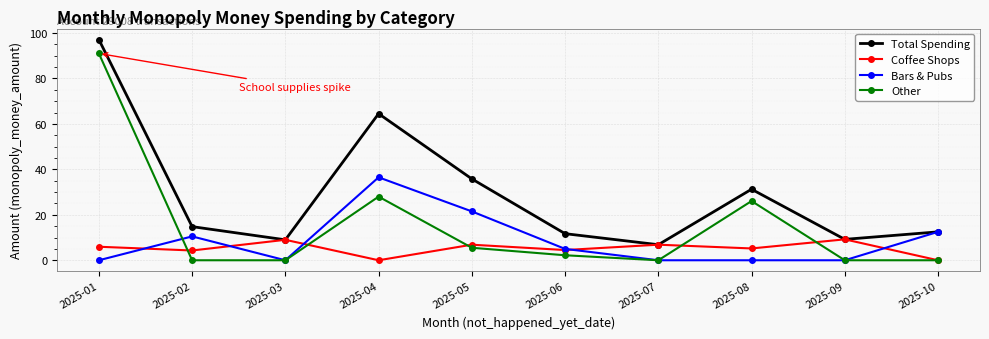

What is the difference between the maximum and minimum values in the Bars & Pubs series?

36.5